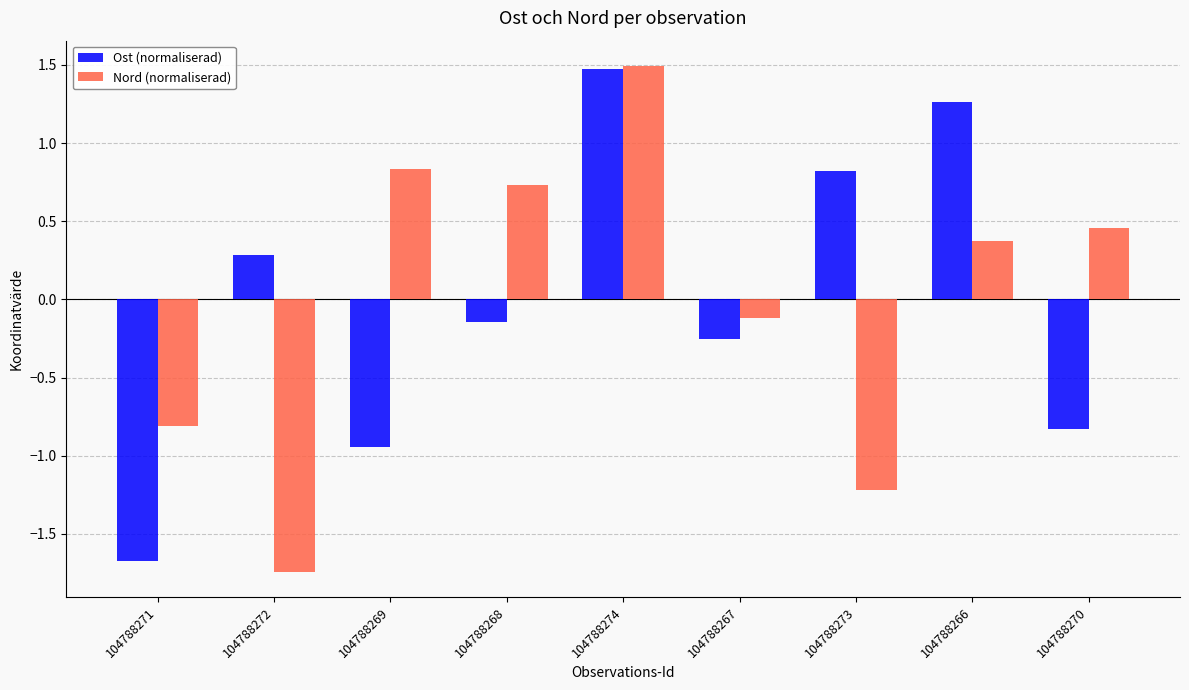

What is the sum of the Nord (normaliserad) values at 104788273 and 104788266?

-0.8